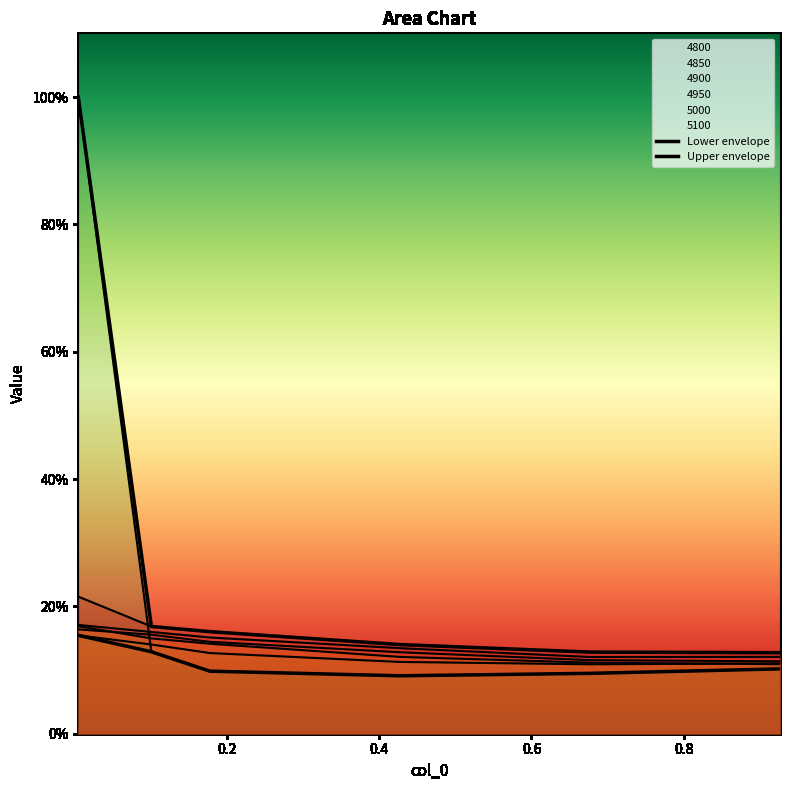

Between 0.4 and 0.6, which is larger?

0.4